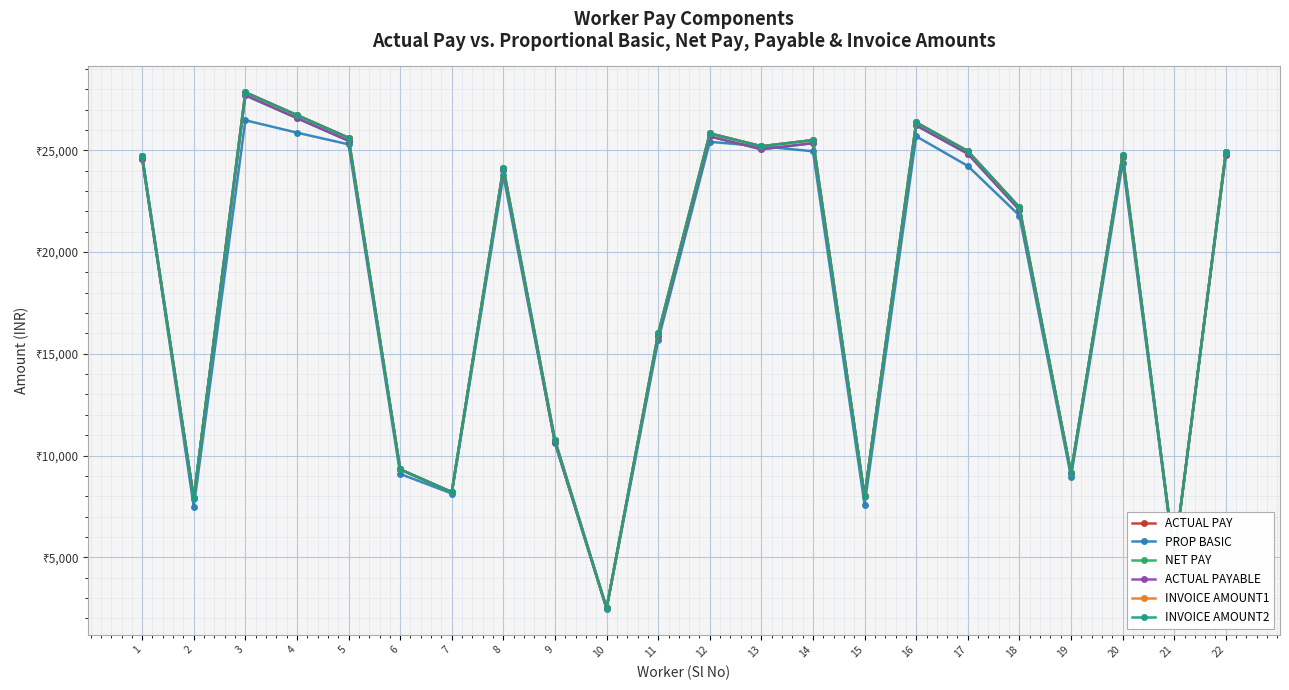

At which category is the sum across all series the highest?

3